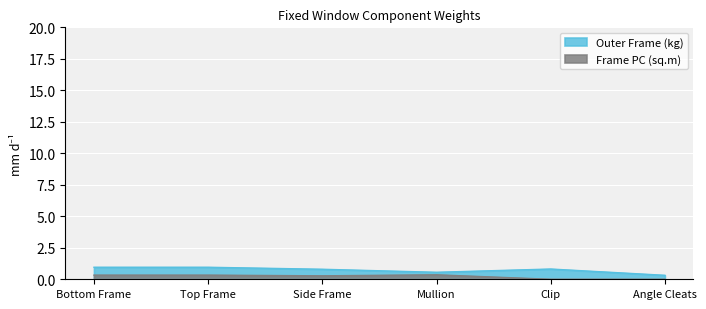

The Outer Frame (kg) series shows 1.0 at Bottom Frame. True or false?

True